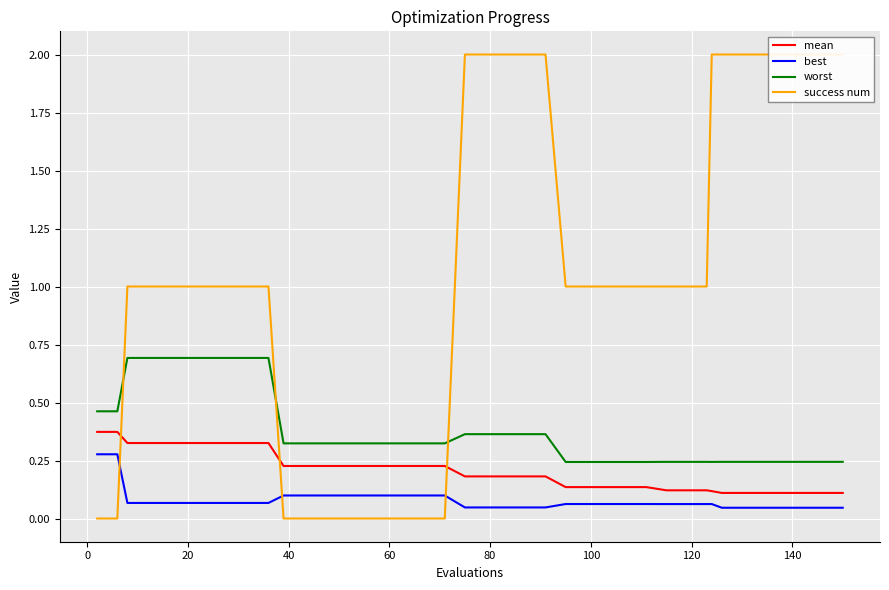

True or false: mean and best cross at least once.

False